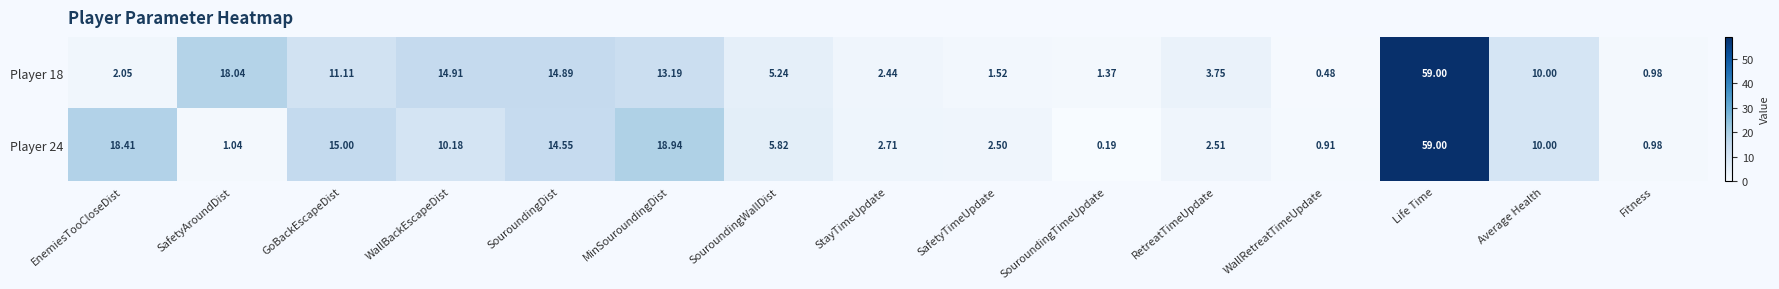

Rank the categories by Player 24 value from lowest to highest.

SouroundingTimeUpdate, WallRetreatTimeUpdate, Fitness, SafetyAroundDist, SafetyTimeUpdate, RetreatTimeUpdate, StayTimeUpdate, SouroundingWallDist, Average Health, WallBackEscapeDist, SouroundingDist, GoBackEscapeDist, EnemiesTooCloseDist, MinSouroundingDist, Life Time